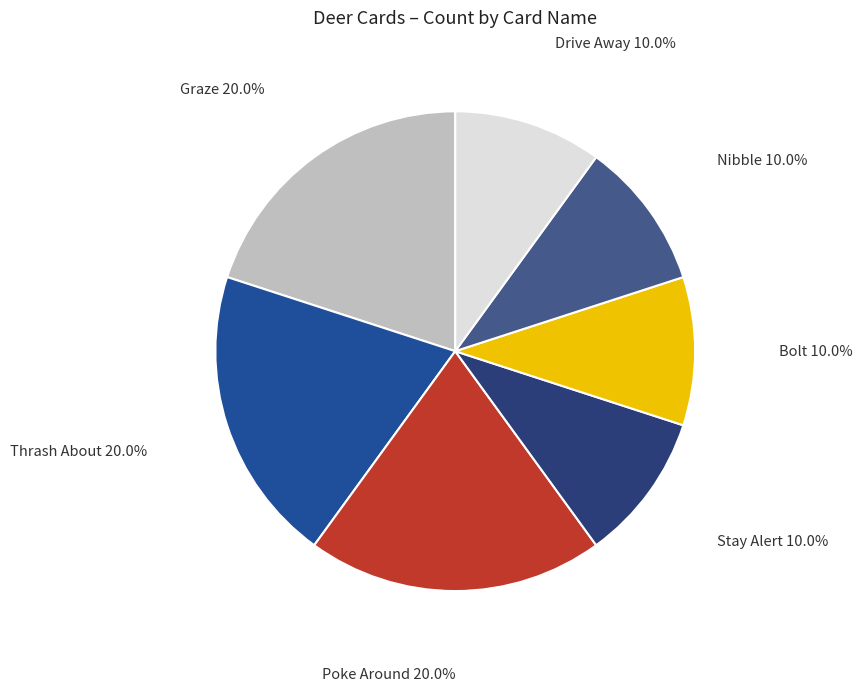

How many slices are in this pie chart?

7